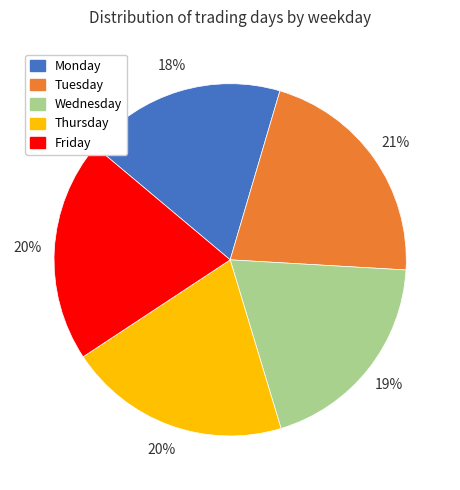

The Thursday slice represents 31% of the pie. True or false?

False